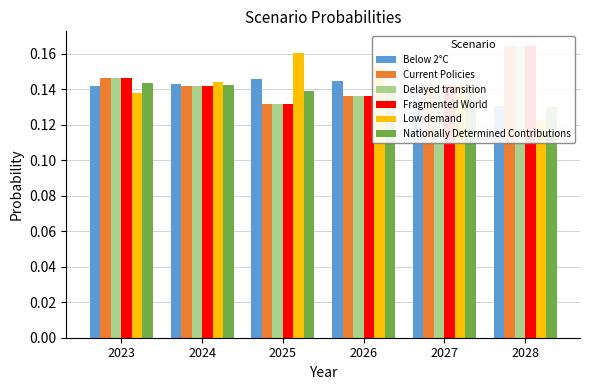

The Below 2°C series shows 0.1 at 2024. True or false?

False